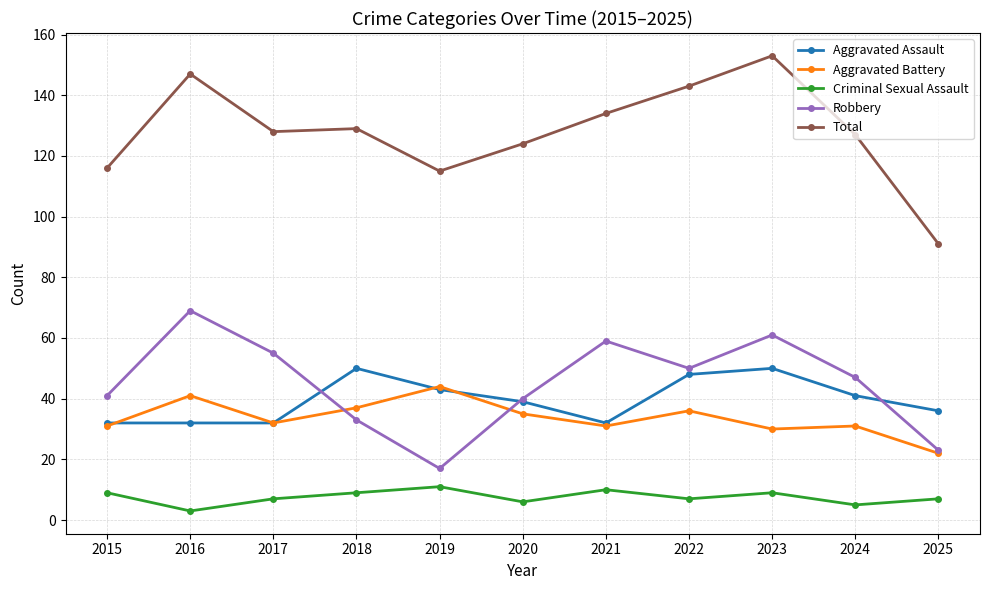

Which category has the highest value across all series?

2023